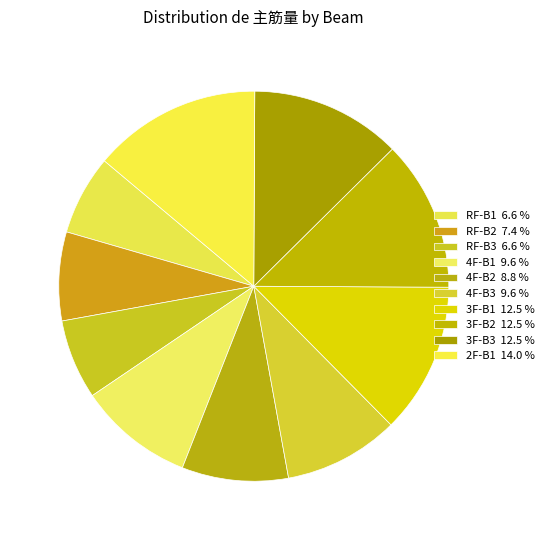

What percentage is the 4F-B3 slice, to the nearest percent?

10%